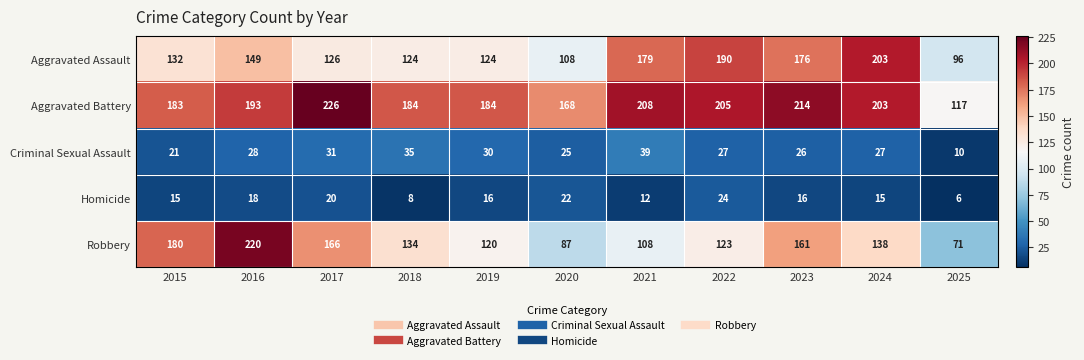

Rank the series by their maximum value, from lowest to highest.

Homicide, Criminal Sexual Assault, Aggravated Assault, Robbery, Aggravated Battery